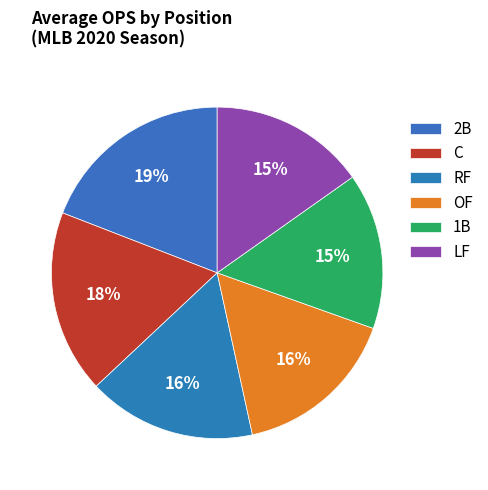

How many segments does this pie chart have?

6